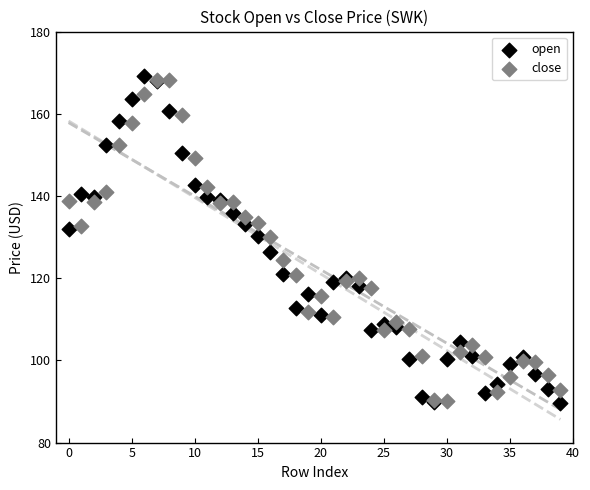

What are all the series names shown in the legend?

open, close